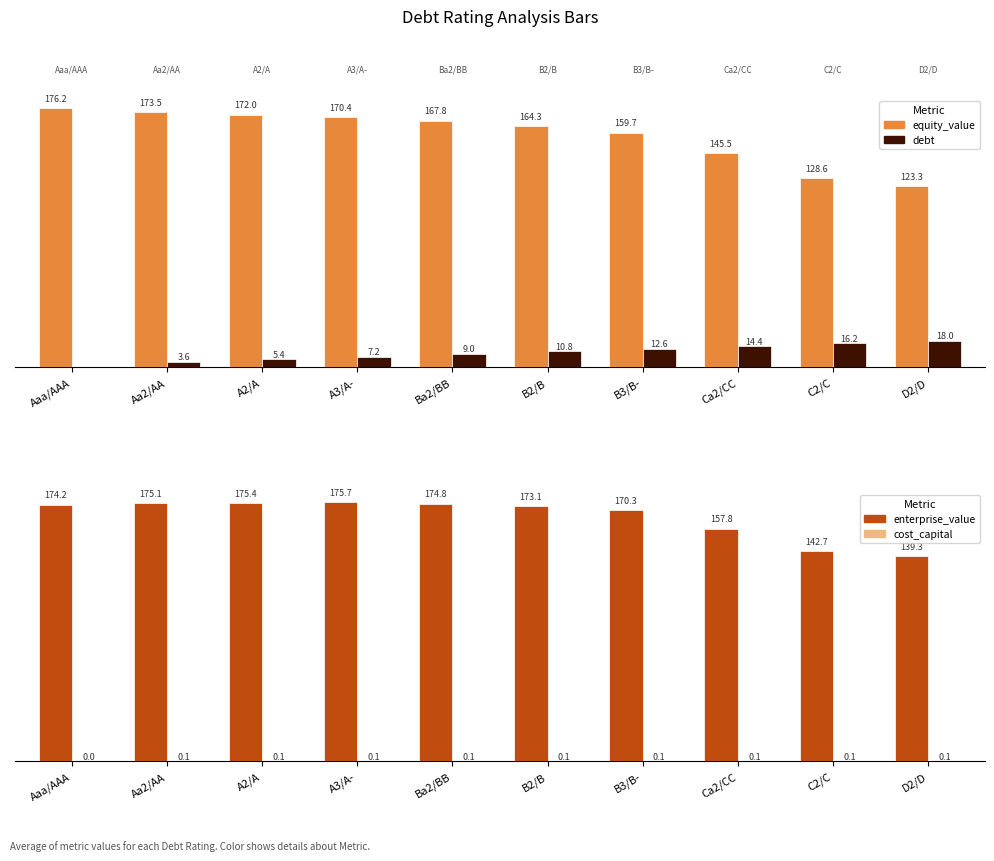

True or false: enterprise_value has a value of 266.0 at Aa2/AA.

False